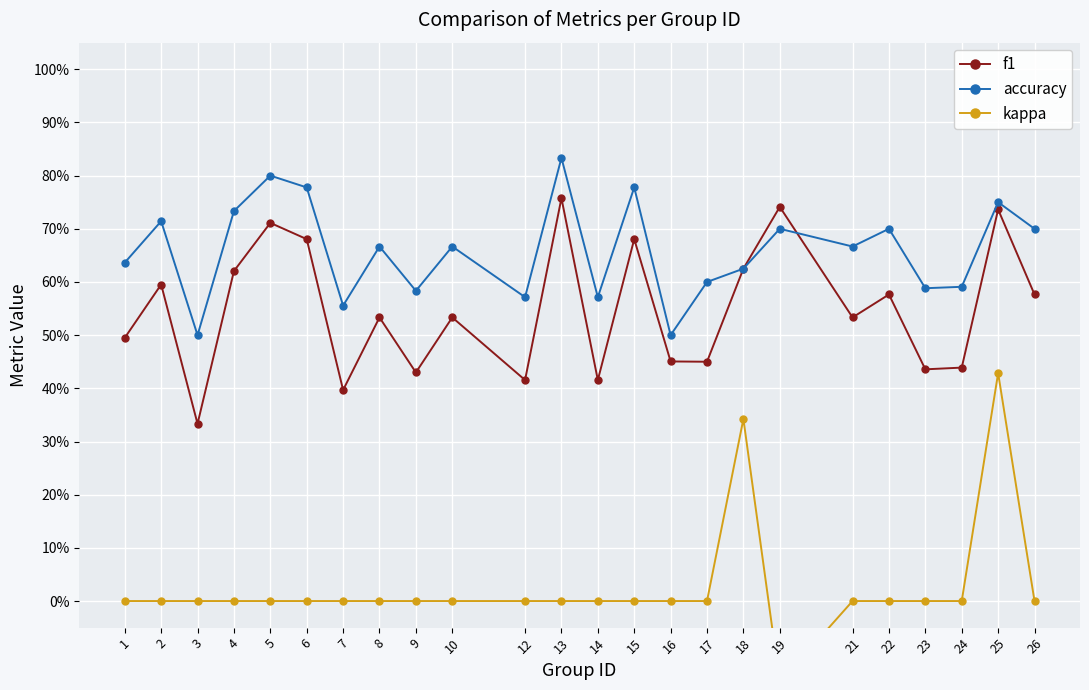

What is the value of the kappa point at the 18th from the left?

-0.2